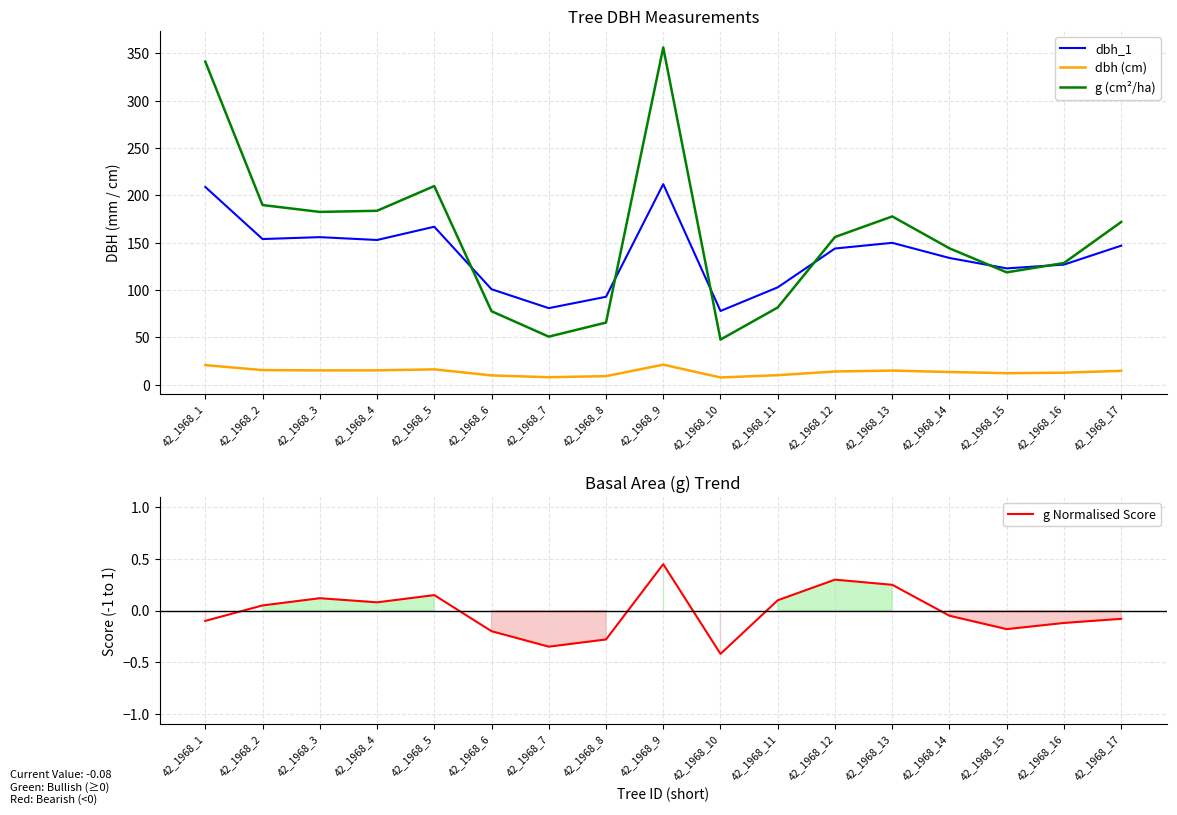

What is the highest value of the dbh_1 series?

212.0